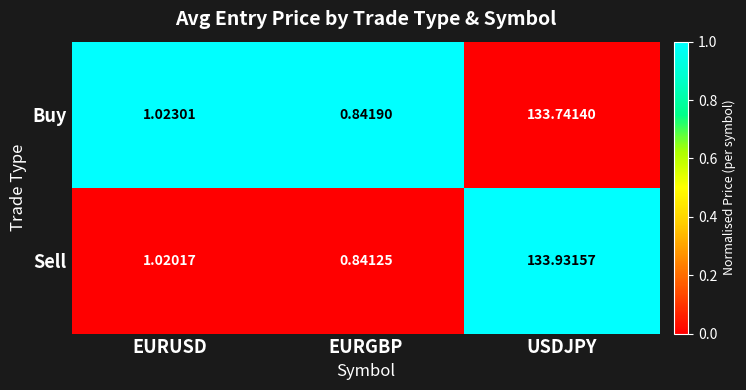

At which category is the sum across all series the highest?

USDJPY